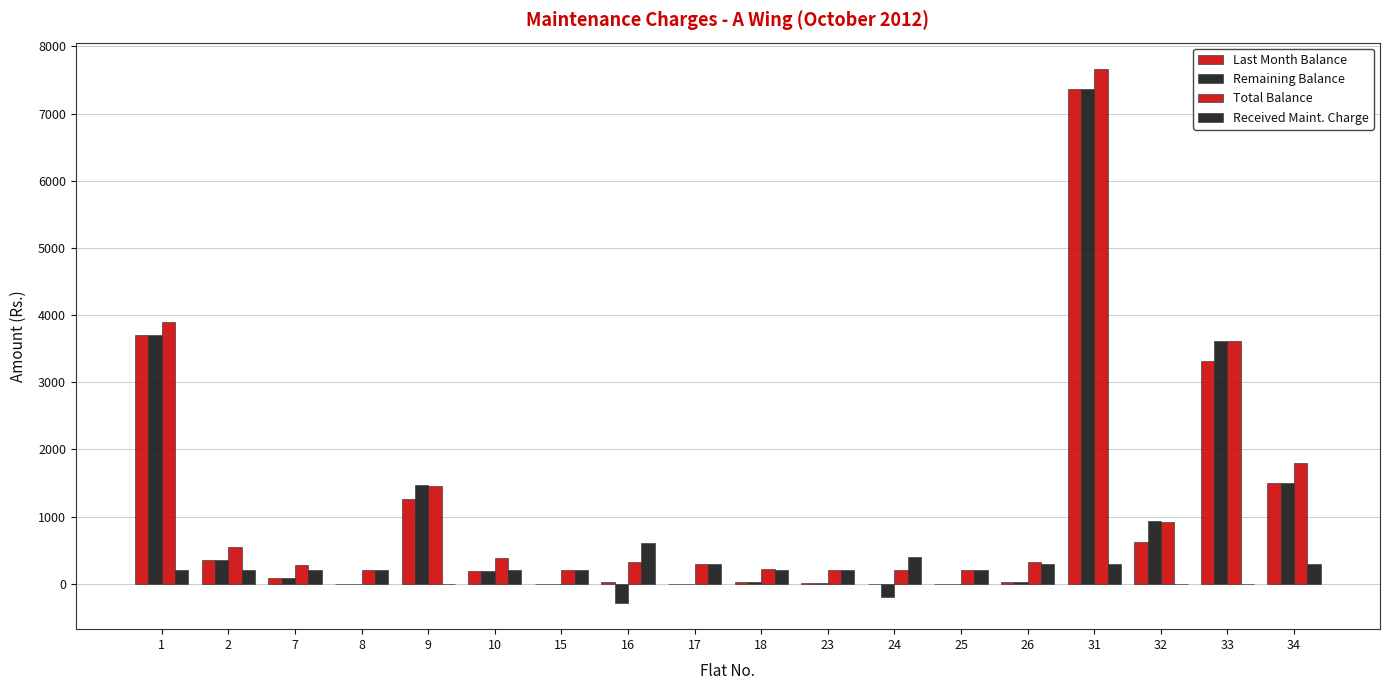

Reading left to right, what are all the values shown in this chart?

Last Month Balance: 3700	350	80	0	1260	190	0	20	0	20	10	0	0	30	7360	620	3310	1500
Remaining Balance: 3700	350	80	0	1470	190	0	-280	0	20	10	-200	0	30	7360	930	3620	1500
Total Balance: 3900	550	280	200	1460	390	200	320	300	220	210	200	200	330	7660	920	3610	1800
Received Maint. Charge: 200	200	200	200	0	200	200	600	300	200	200	400	200	300	300	0	0	300